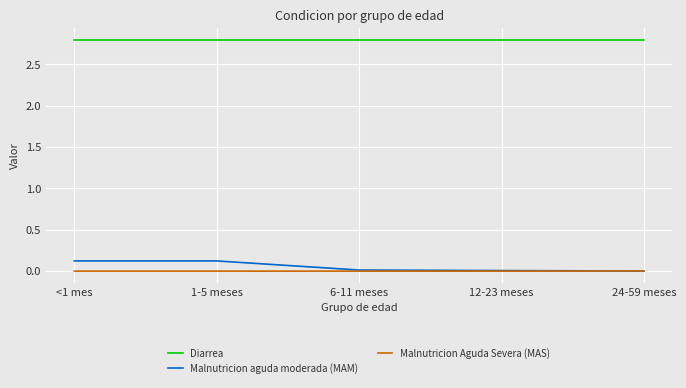

Which series has the largest total across all categories?

Diarrea